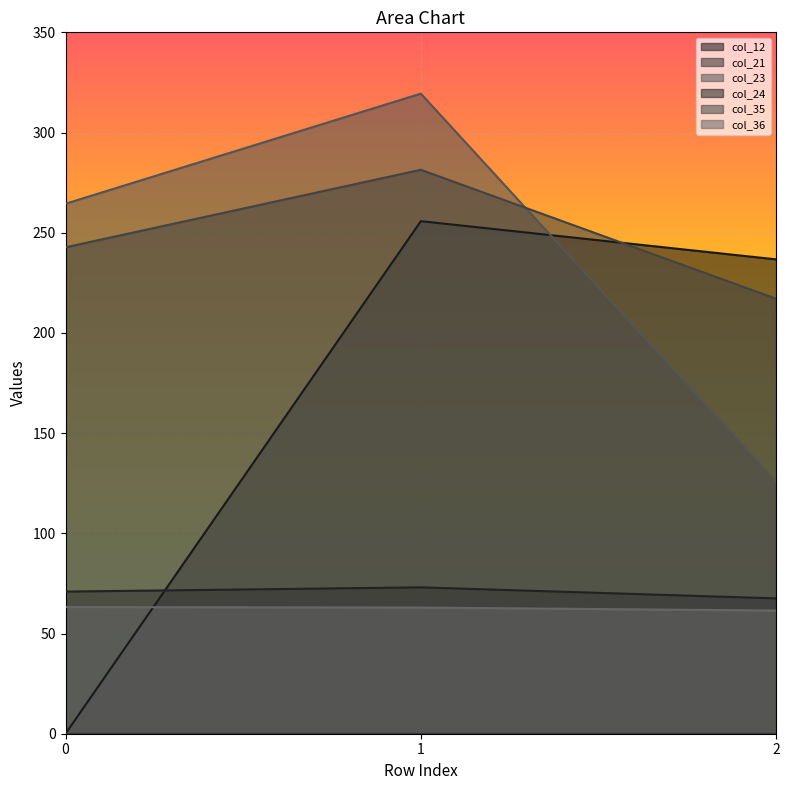

What is the average value of the col_24 series?

70.5